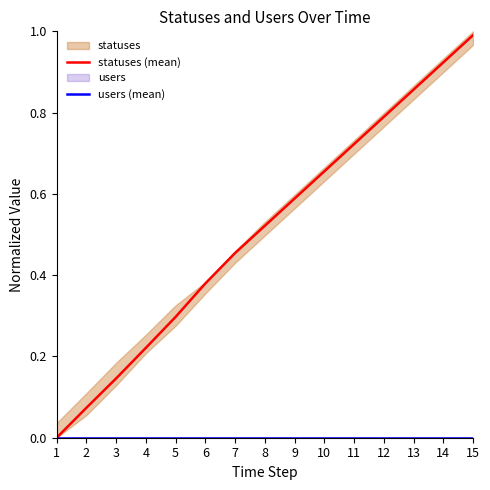

Which category has the highest value in the statuses (mean) series?

15